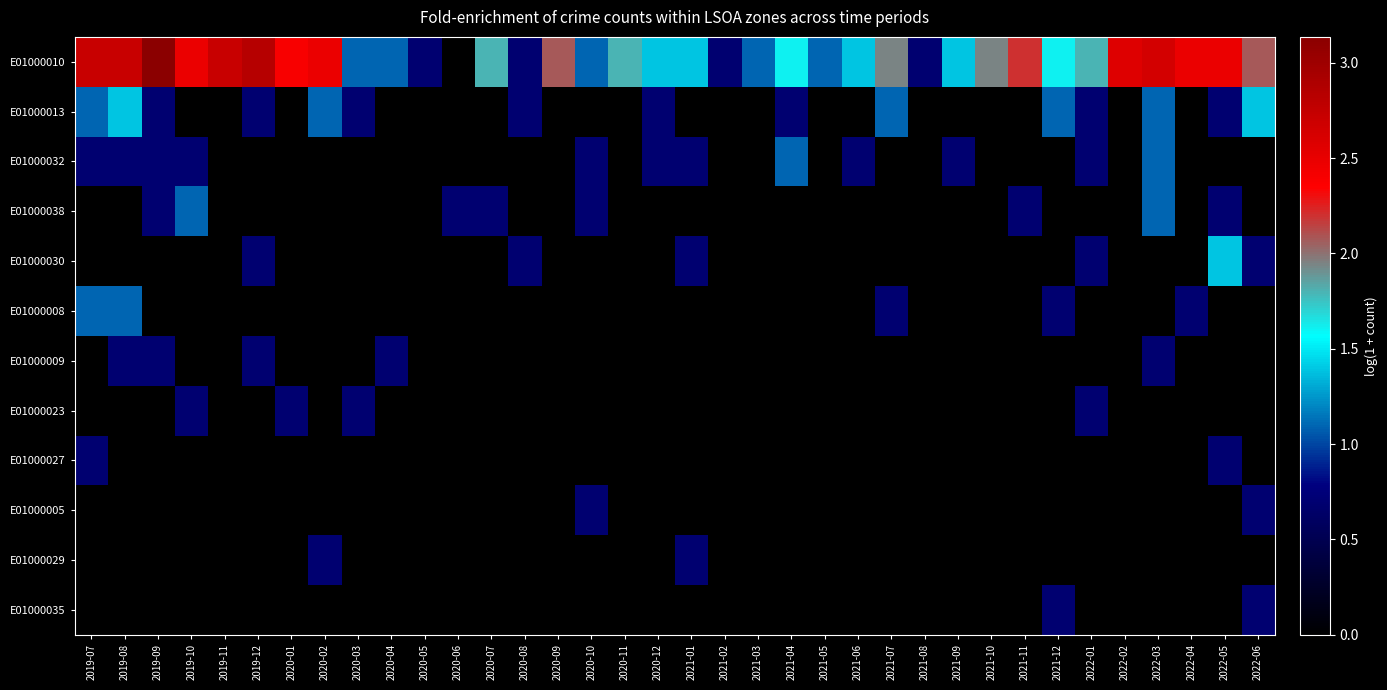

What is the total value across all series at 2021-09?

2.1